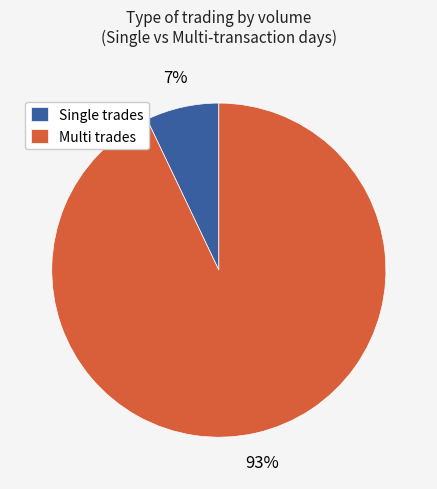

Is there a majority slice in this chart?

Yes